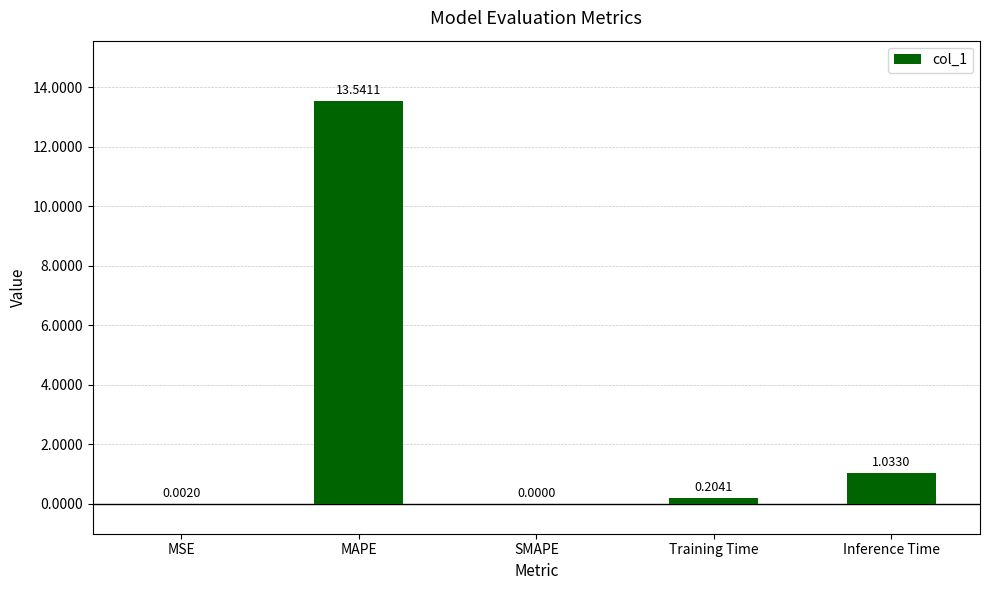

Where is the data nearest to the value 6?

Inference Time